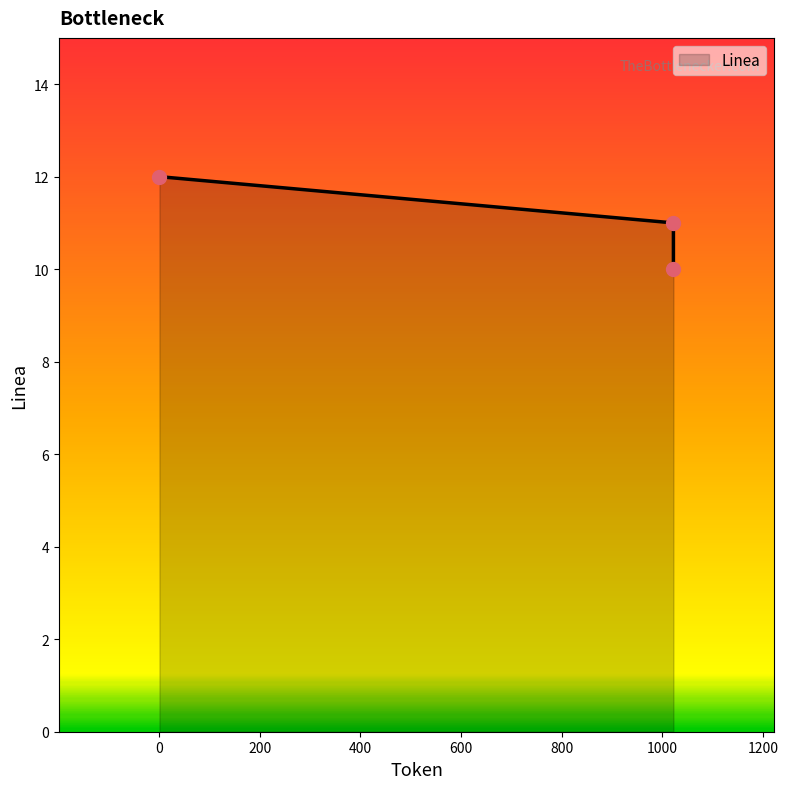

What is the ratio of the value at 1 to the value at 1022?

1.2